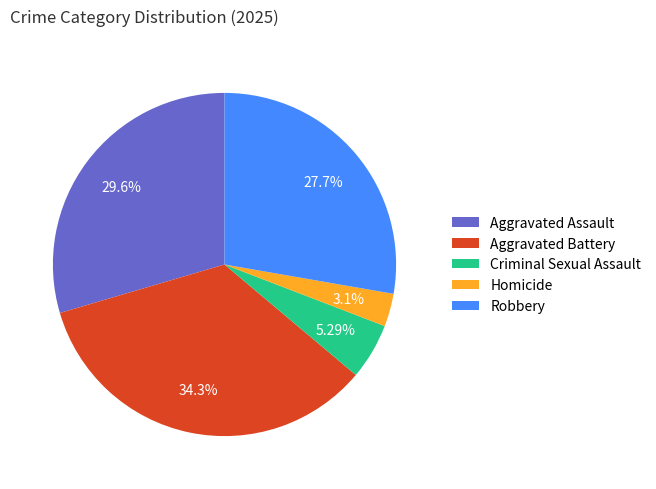

To the nearest percent, what portion does Homicide represent?

3%